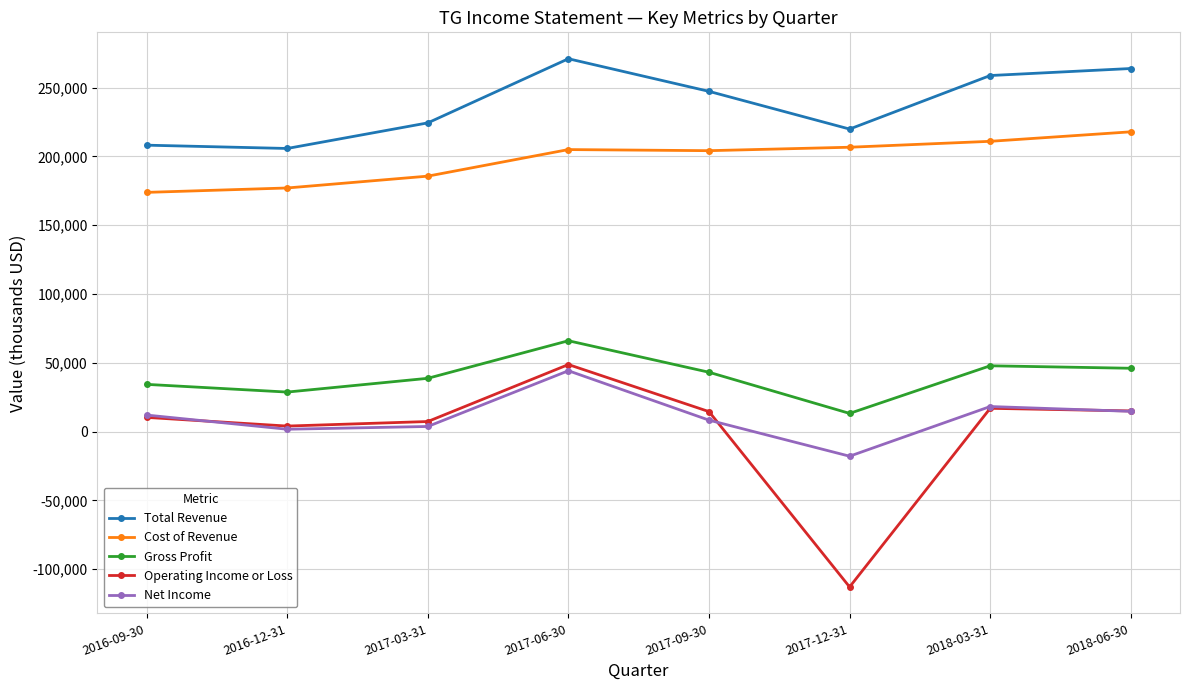

Is this an area chart (filled region under the line)?

No